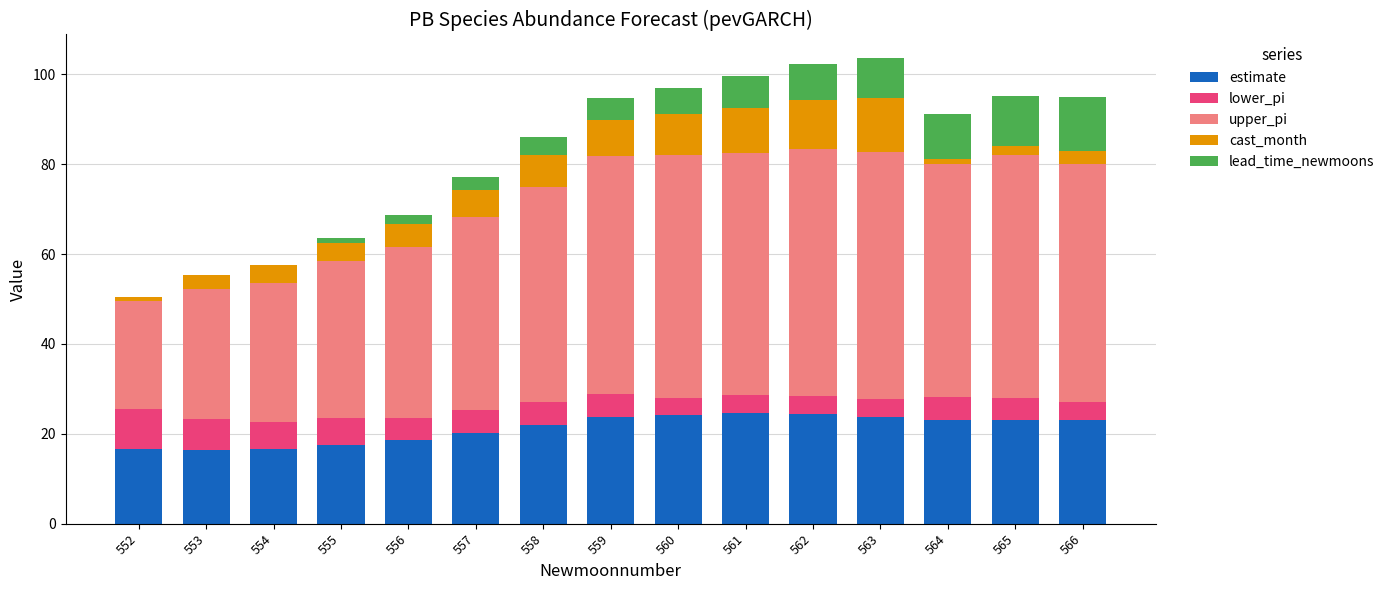

The estimate series shows 9.1 at 559. True or false?

False